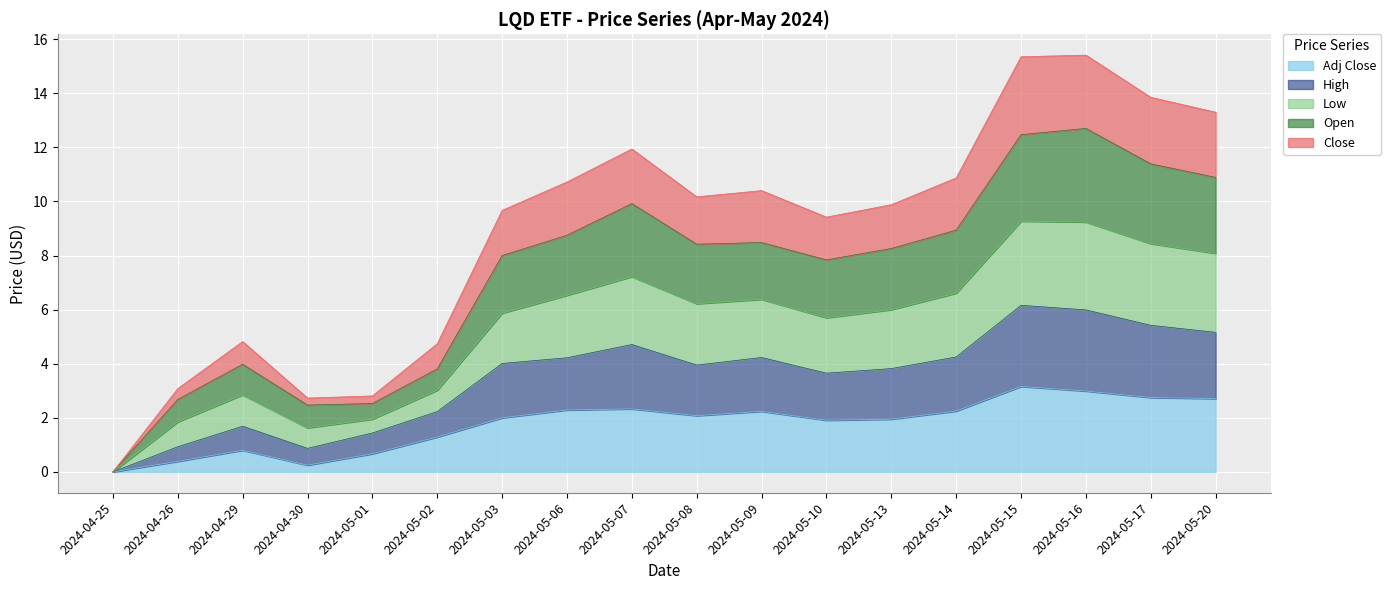

What is the total value across all series at 2024-05-08?

10.2